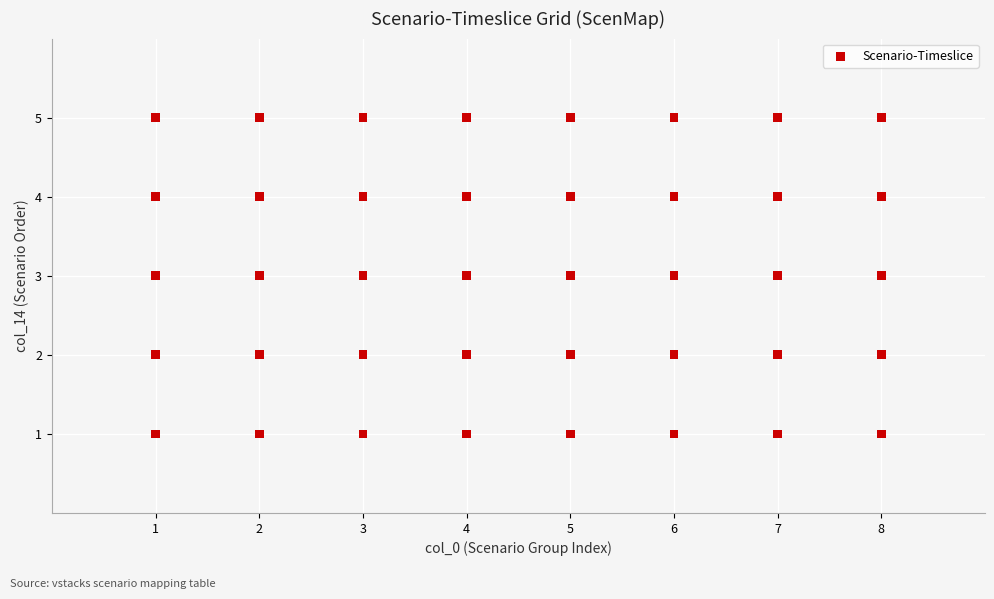

What is the range of X values (max minus min)?

7